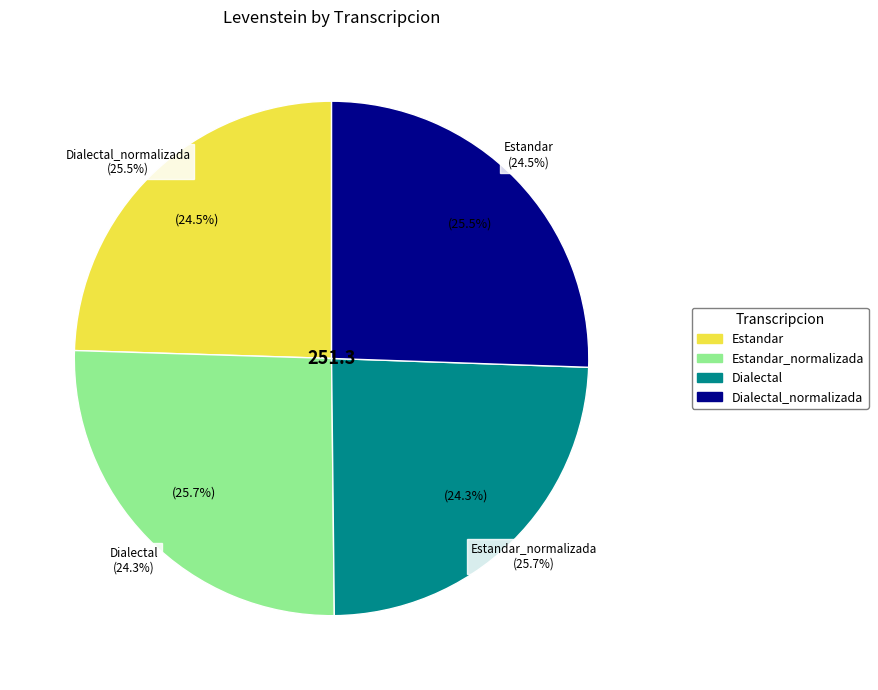

What is the largest slice in the pie chart?

Estandar_normalizada